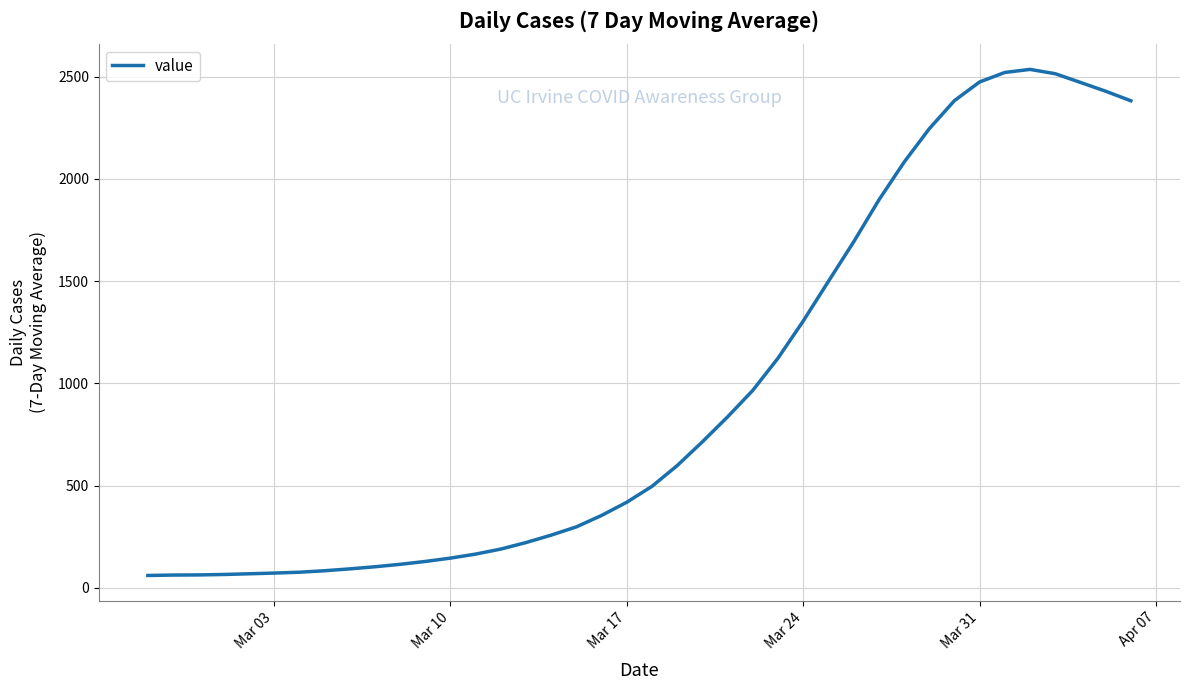

What is the greatest value displayed?

2535.6